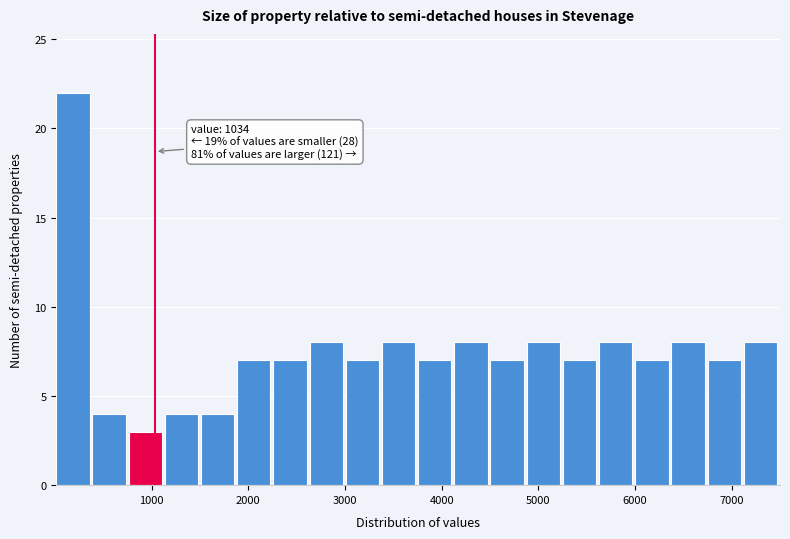

Read against the x-axis, roughly where is the centre of the tallest bar?

200